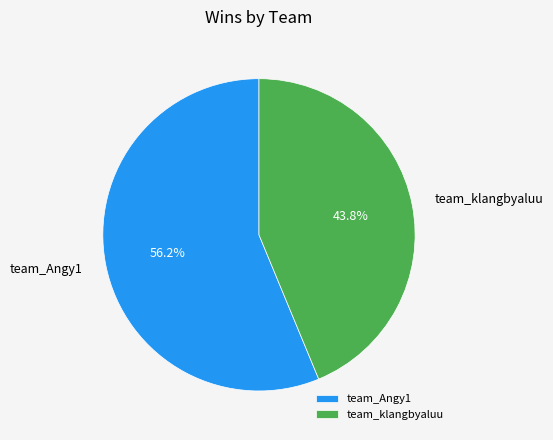

Which slice represents more than half of the pie?

team_Angy1